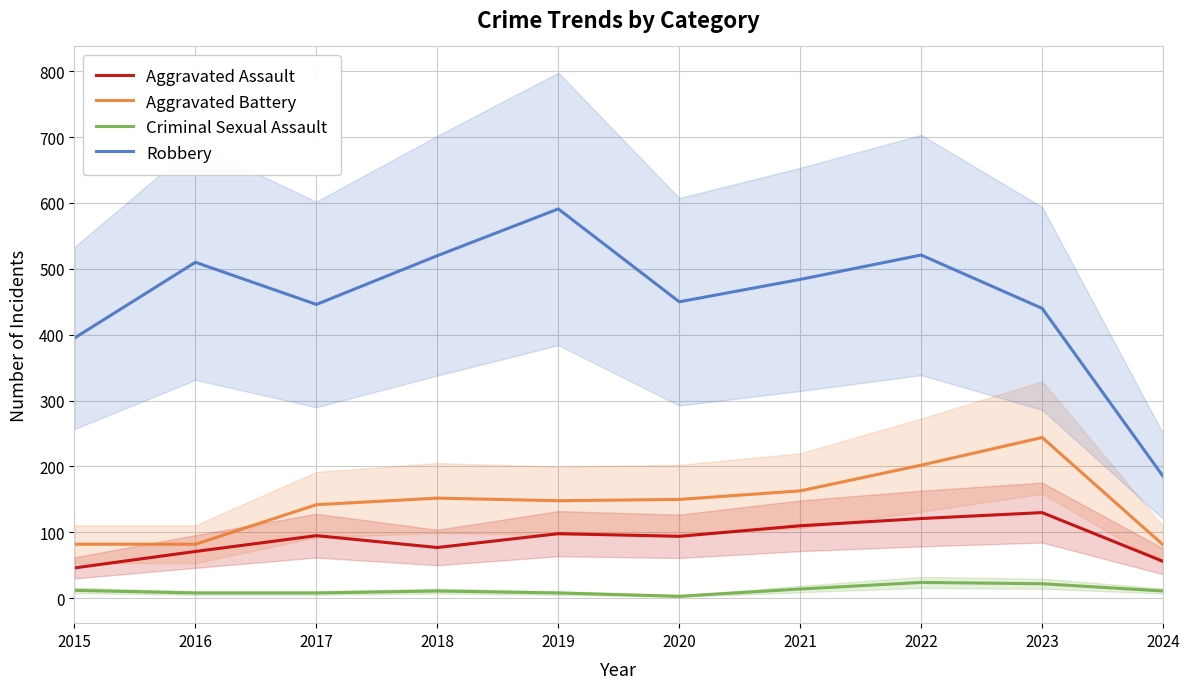

Reading left to right, extract all data points from this chart.

Aggravated Assault: 2015=46	2016=71	2017=95	2018=77	2019=98	2020=94	2021=110	2022=121	2023=130	2024=56
Aggravated Battery: 2015=82	2016=82	2017=142	2018=152	2019=148	2020=150	2021=163	2022=202	2023=244	2024=81
Criminal Sexual Assault: 2015=12	2016=8	2017=8	2018=11	2019=8	2020=3	2021=14	2022=24	2023=22	2024=11
Robbery: 2015=395	2016=510	2017=446	2018=520	2019=591	2020=450	2021=484	2022=521	2023=440	2024=185